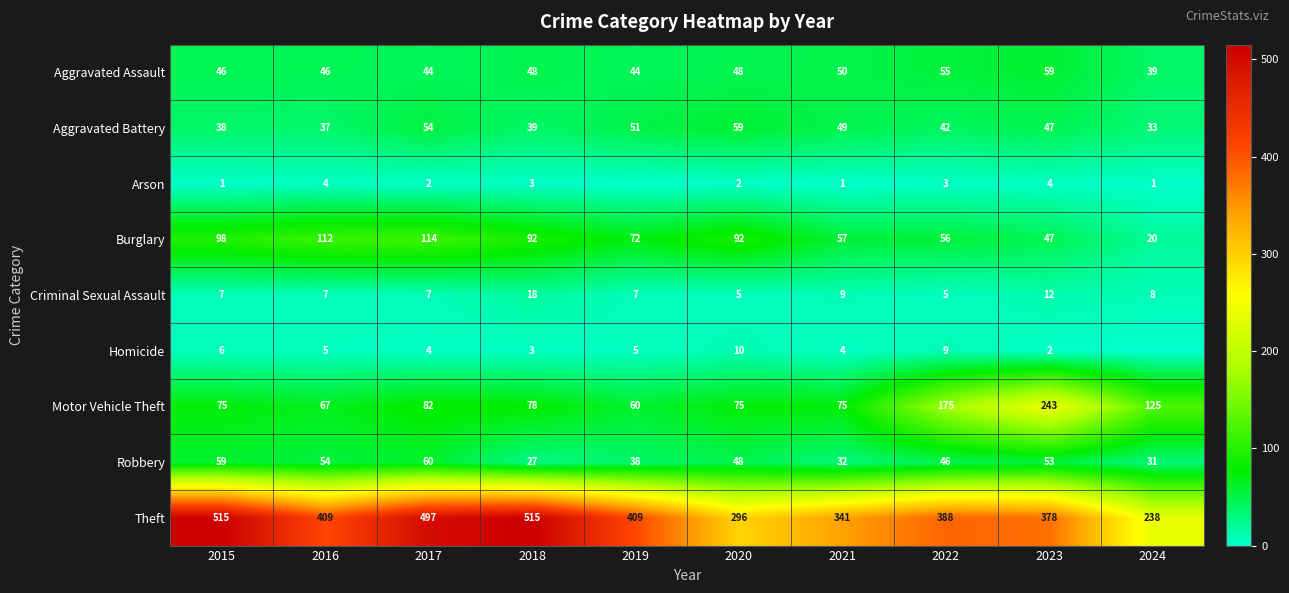

Rank the categories by Robbery value from lowest to highest.

2018, 2024, 2021, 2019, 2022, 2020, 2023, 2016, 2015, 2017